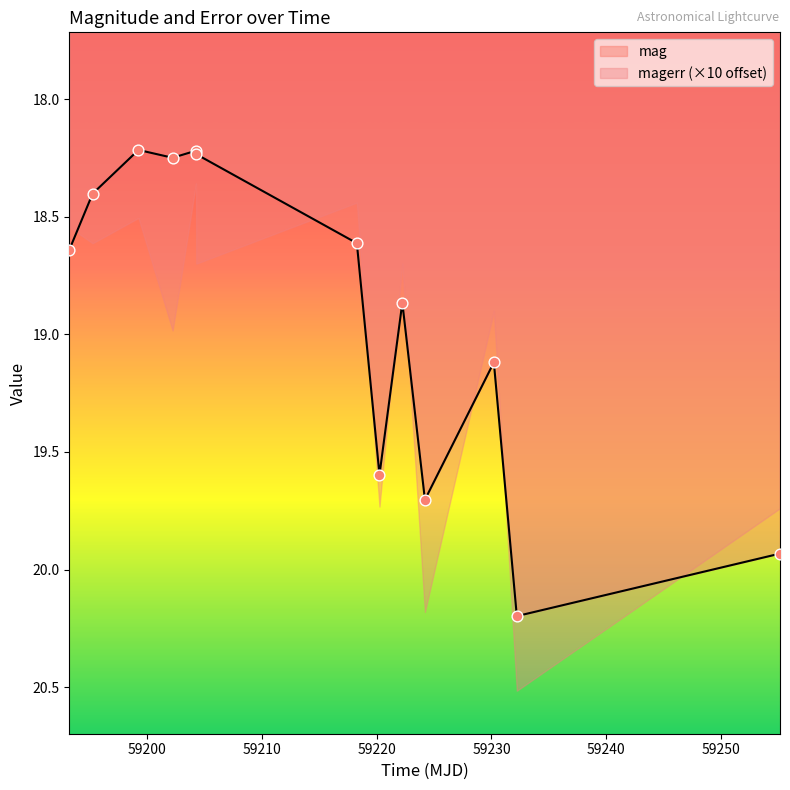

What is the change in value from 59193.25113430014 to 59232.21105320007?

+1.6